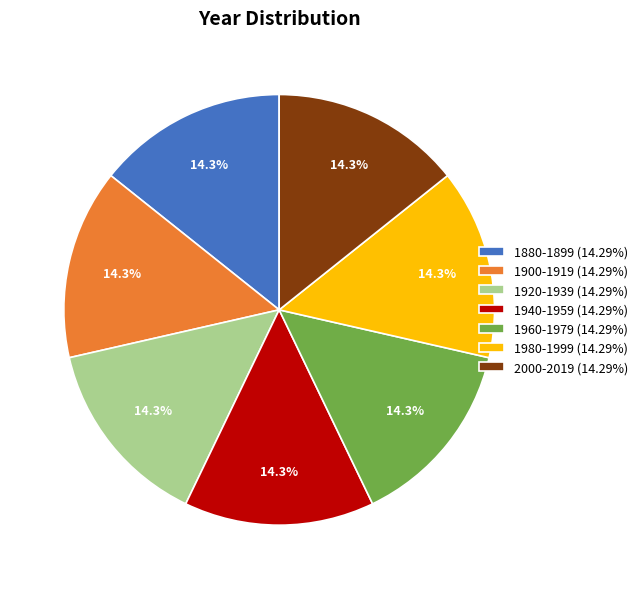

How many slices are in this pie chart?

7